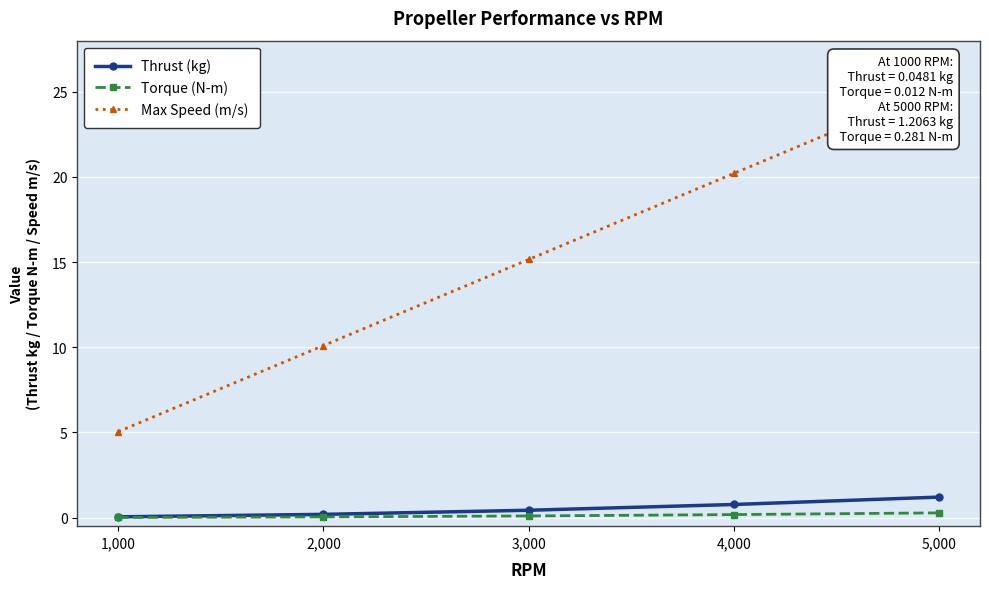

At which label is Torque (N-m) closest to 0?

1,000